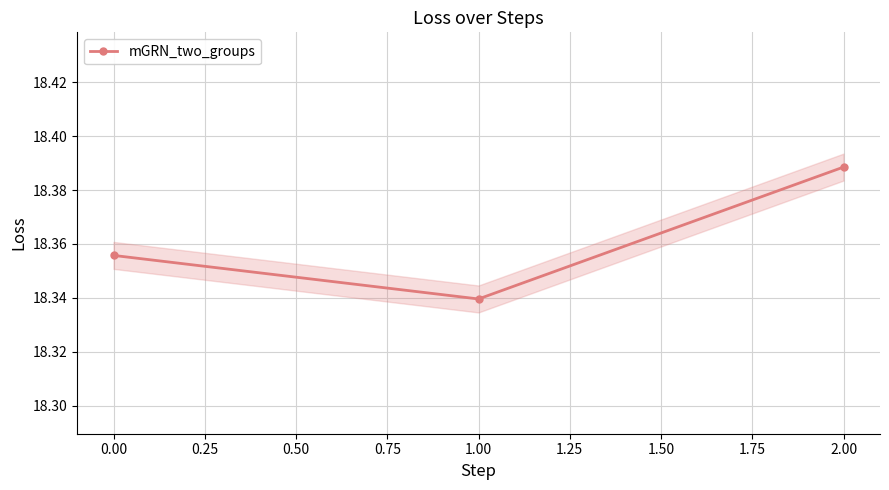

How many values are between 18 and 19?

3